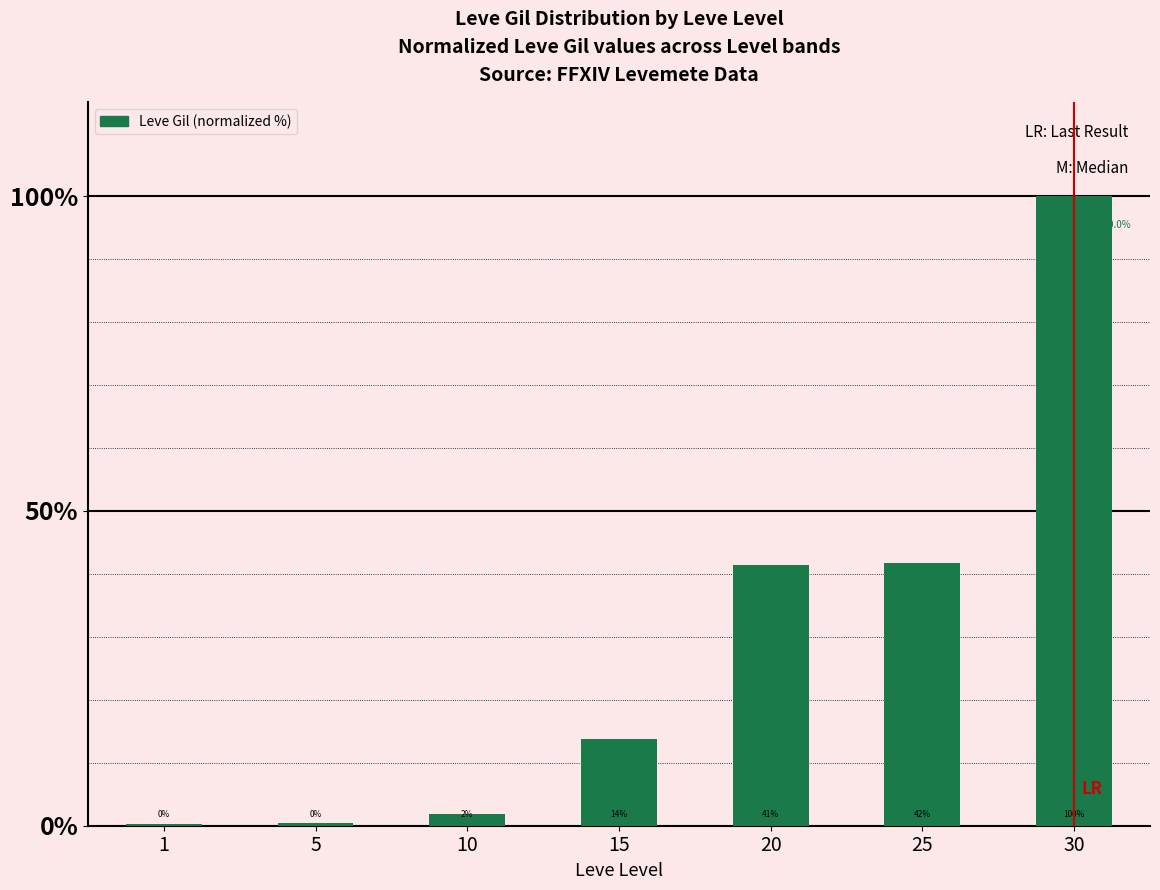

What is the value of the 2nd bar from the left?

0.4